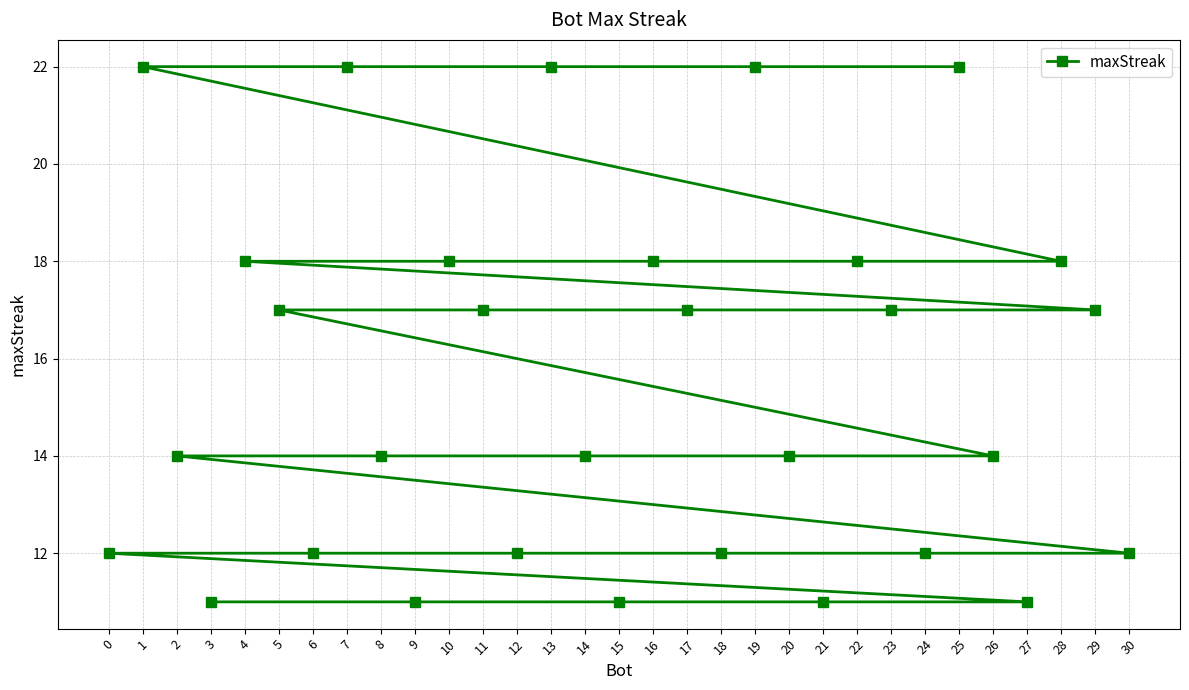

What is the difference between the maximum and minimum values?

11